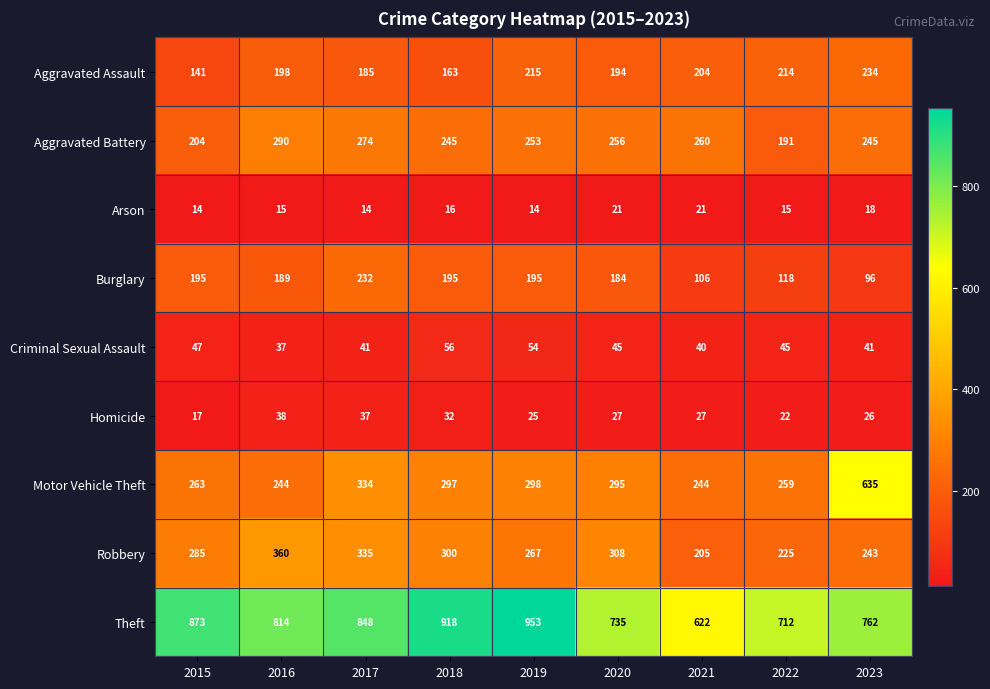

Between 2016 and 2021, which series saw the biggest shift?

Theft